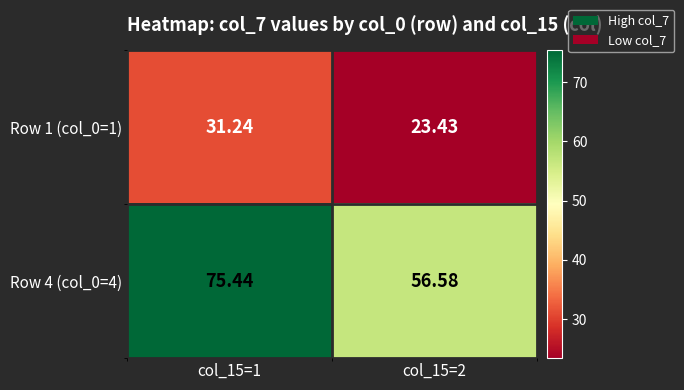

Count the number of categories in the chart.

2